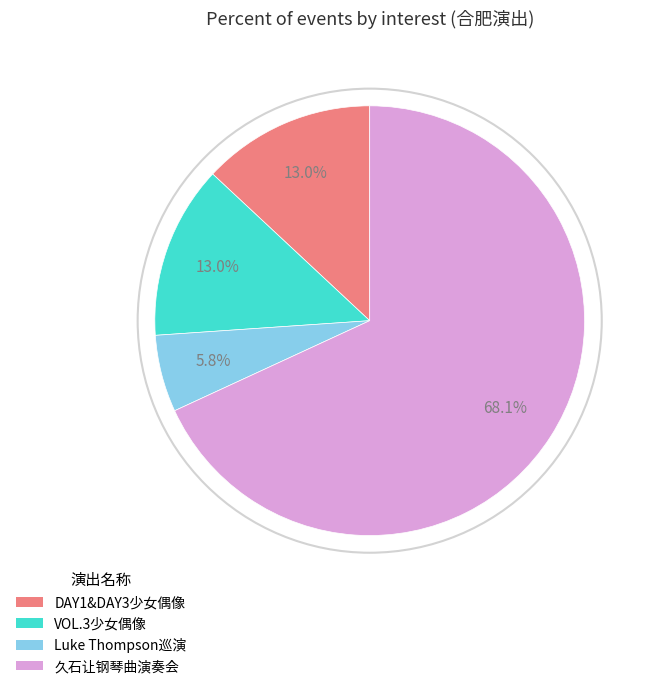

Combined, do 久石让钢琴曲演奏会 and Luke Thompson巡演 account for over 50%?

Yes